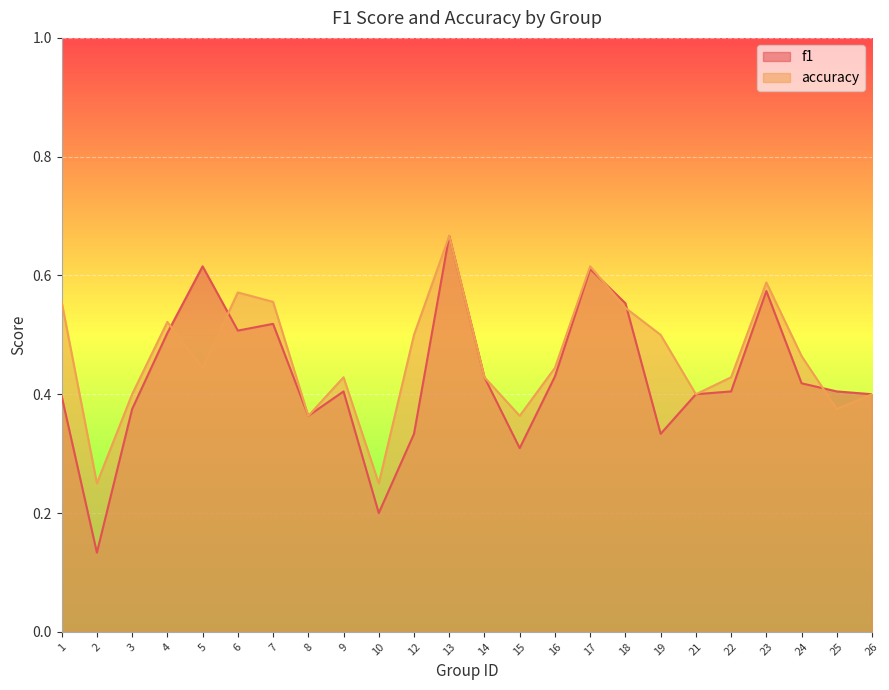

Which series changed the most between 12 and 23?

f1